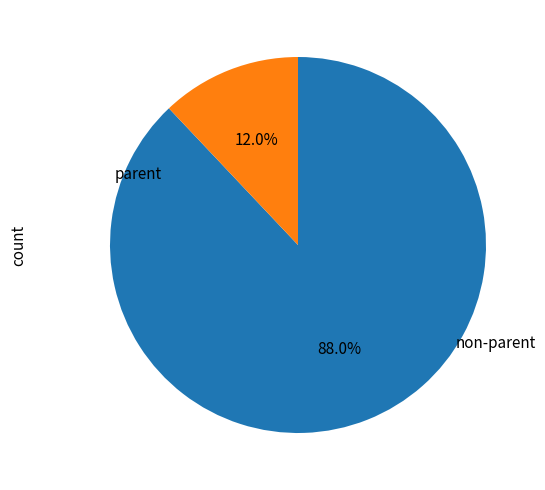

Does any single category account for the majority?

Yes